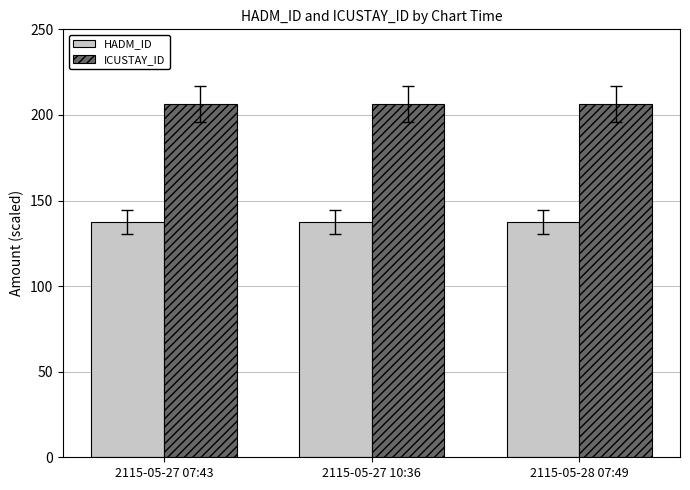

What is the label of the 1st bar from the right?

2115-05-28 07:49